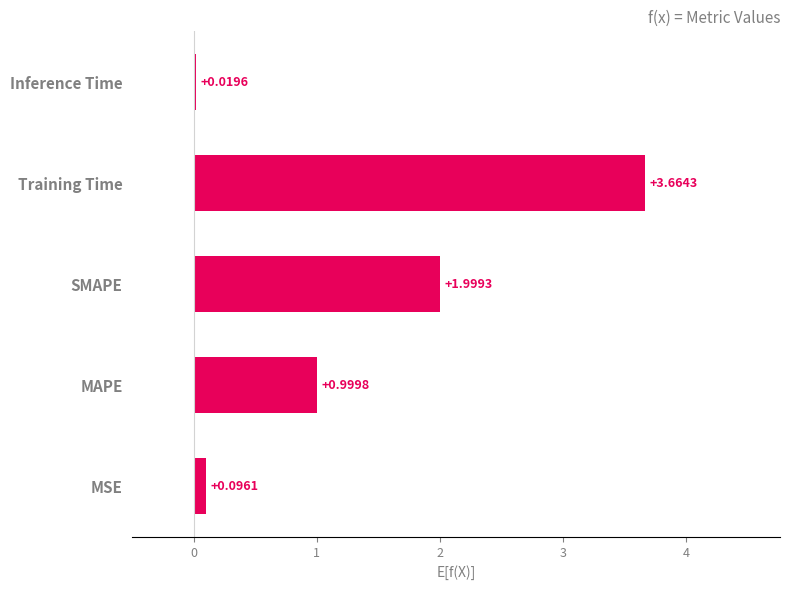

Which has a higher value, Training Time or Inference Time?

Training Time